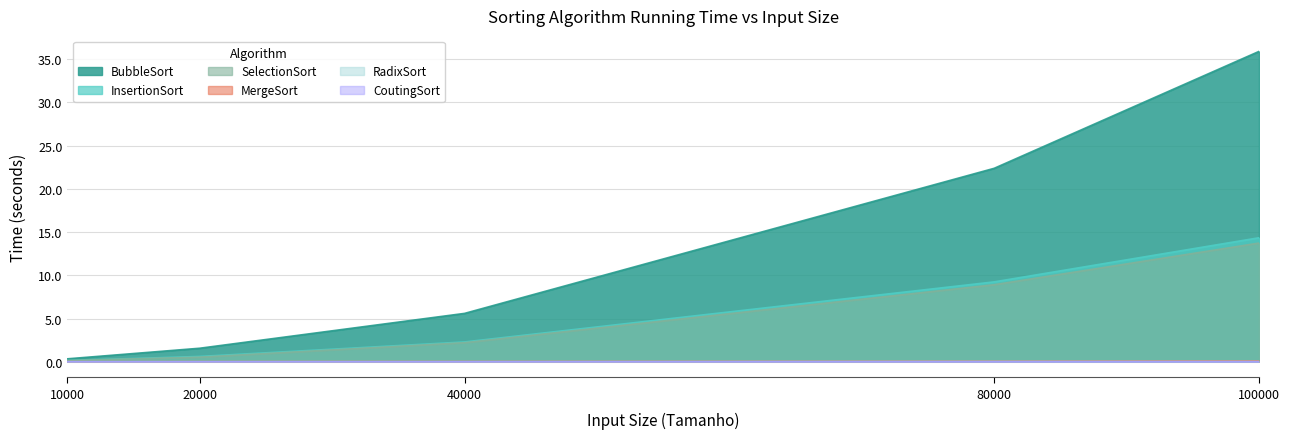

Which series has the largest range (max minus min)?

BubbleSort